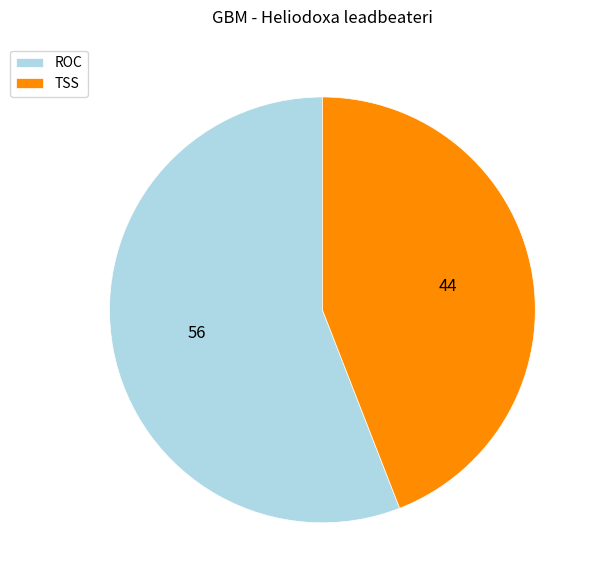

Do TSS and ROC together represent more than half of the pie?

Yes